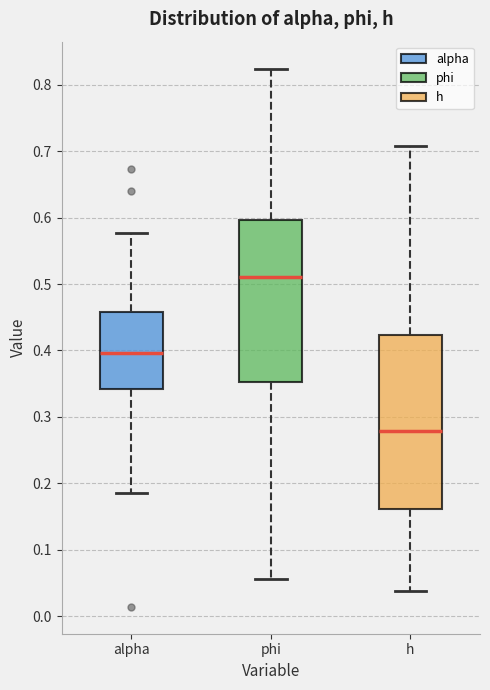

Reading left to right, read every box against the y-axis: the position of its median line, the range the box covers, and the ends of its whiskers. The values are not printed on the chart, so give them approximately, as read against the axis.

alpha: median 0.40, box 0.34 to 0.46, whiskers 0.19 to 0.58
phi: median 0.51, box 0.35 to 0.60, whiskers 0.06 to 0.82
h: median 0.28, box 0.16 to 0.42, whiskers 0.04 to 0.71